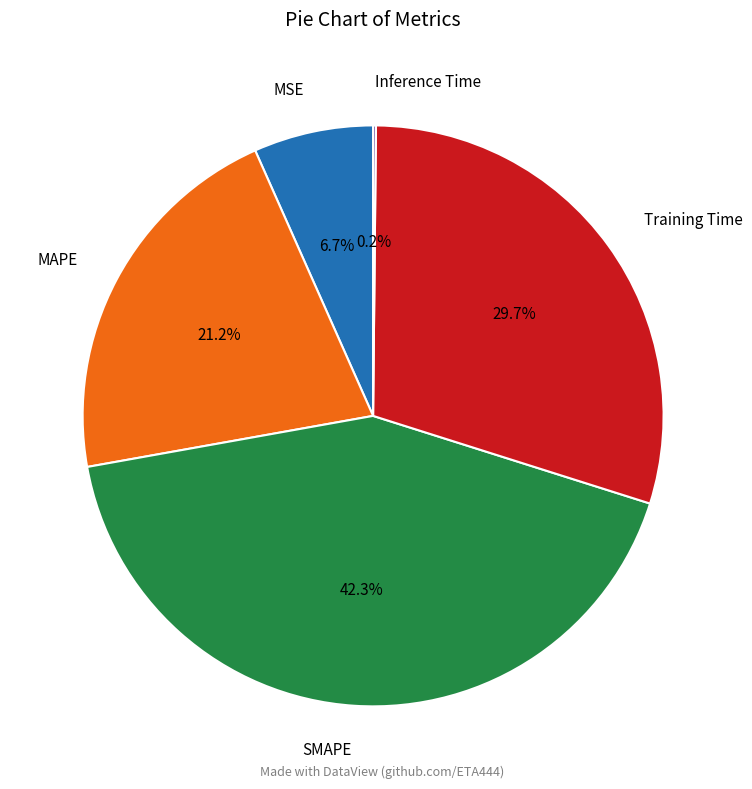

True or false: Training Time accounts for 22% of the total.

False